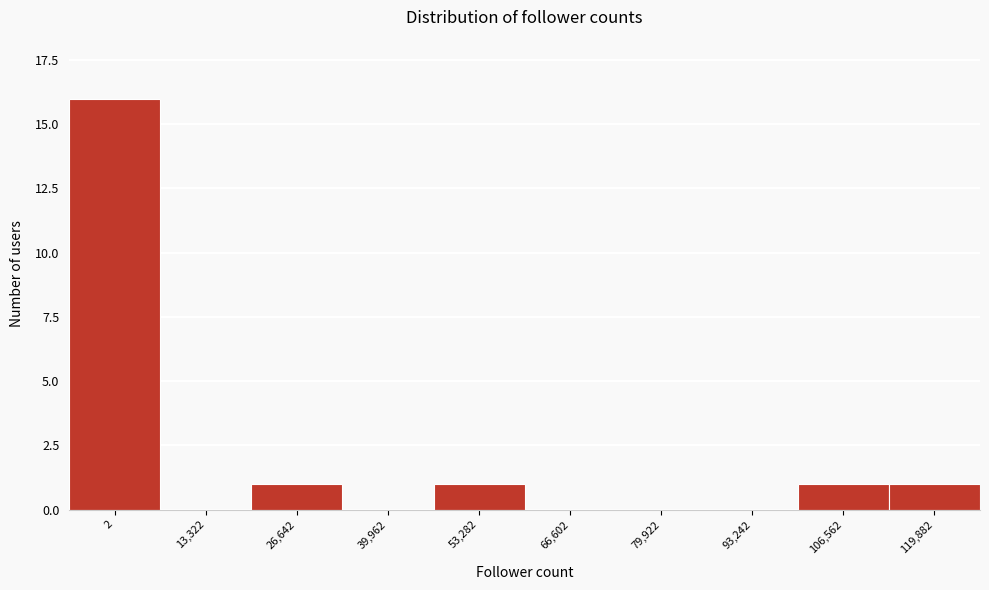

Reading right to left, list all the values displayed in this chart.

119,882=1	106,562=1	93,242=0	79,922=0	66,602=0	53,282=1	39,962=0	26,642=1	13,322=0	2=16